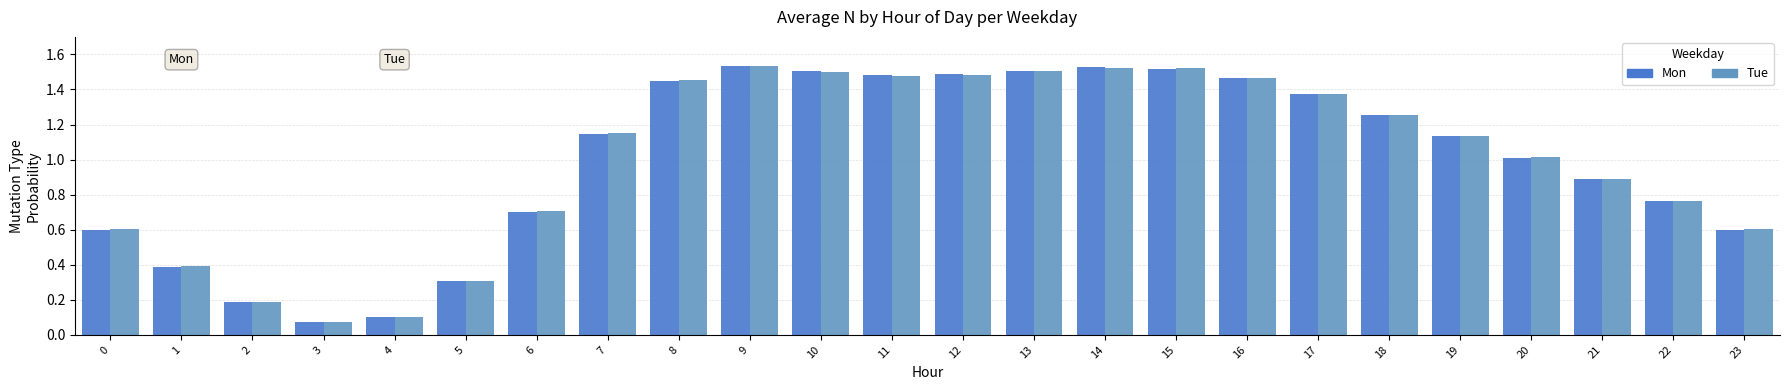

True or false: Tue has a value of 1.5 at 16.

True